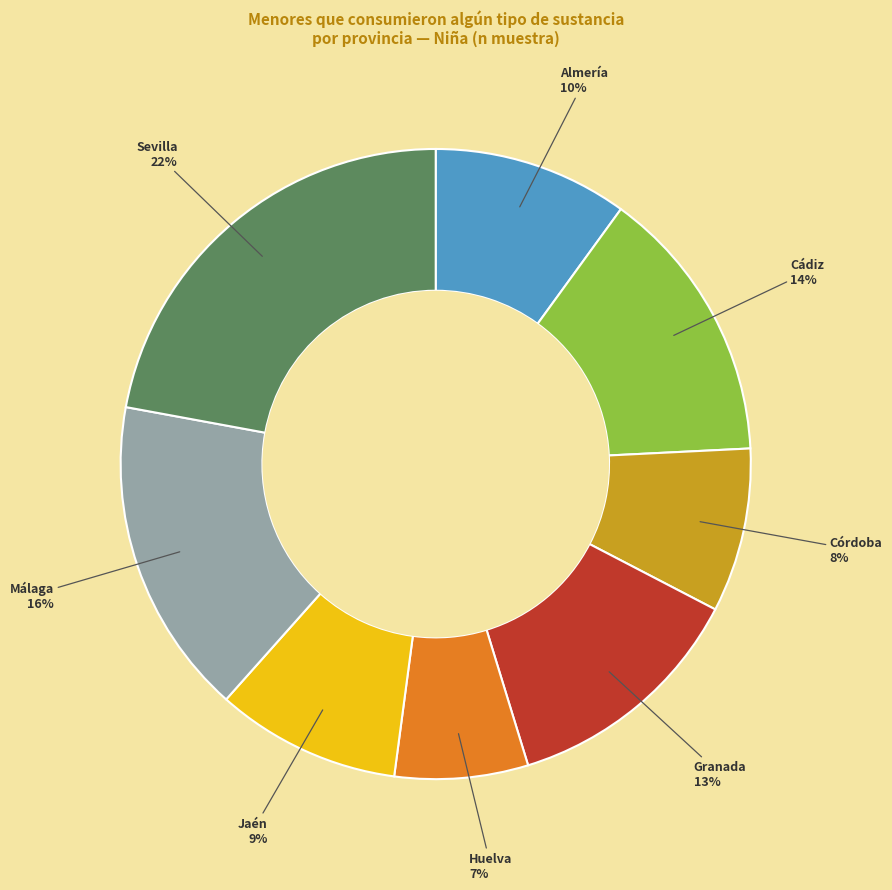

To the nearest percent, what is the difference between the largest and smallest slice percentages?

15%